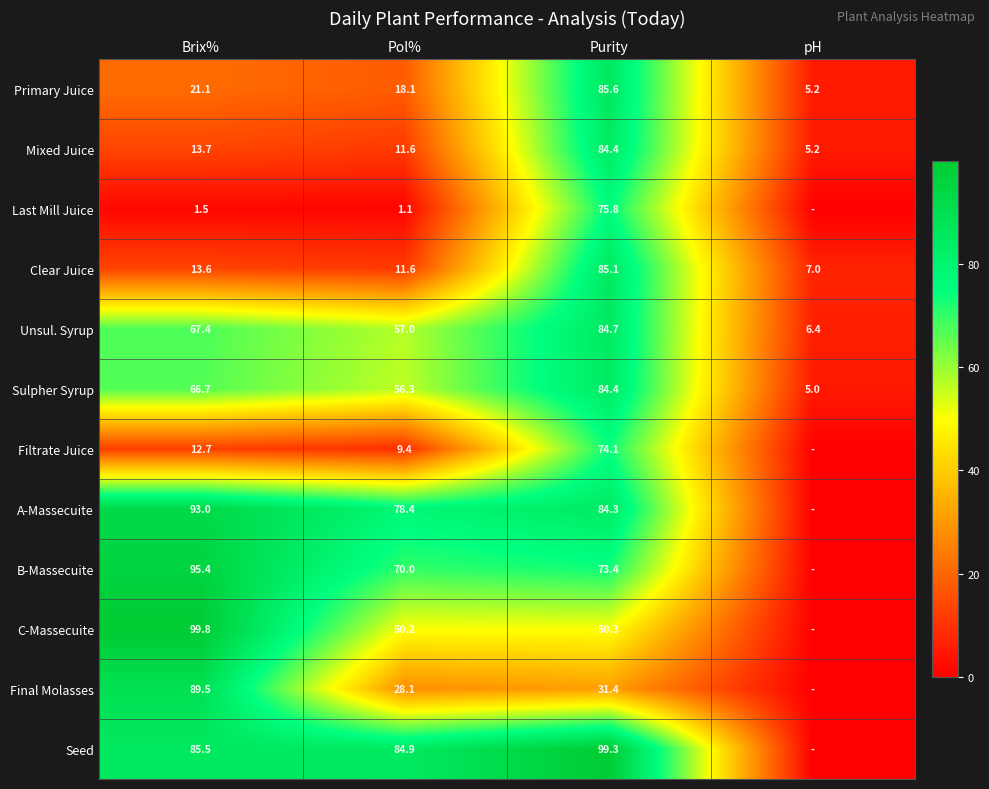

What is the difference between the highest and lowest values at Purity?

67.9